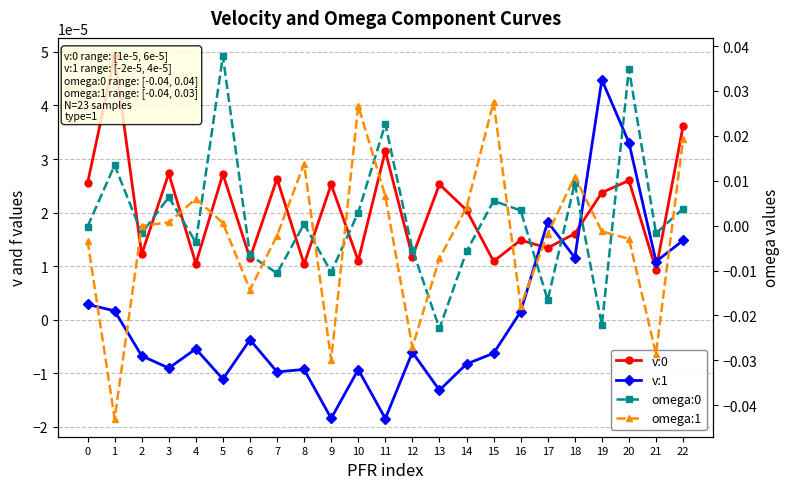

Does the chart have visible grid lines?

Yes